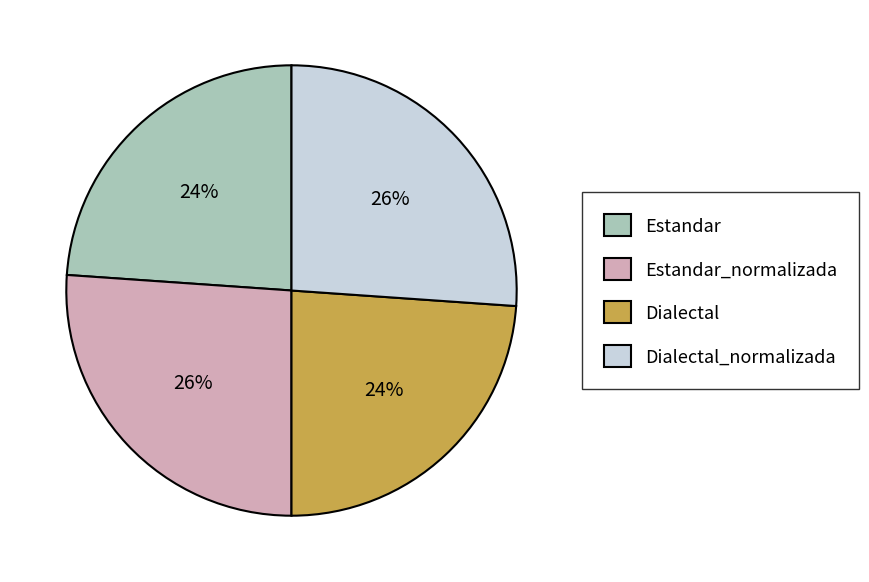

To the nearest percent, what is the average slice percentage?

25%